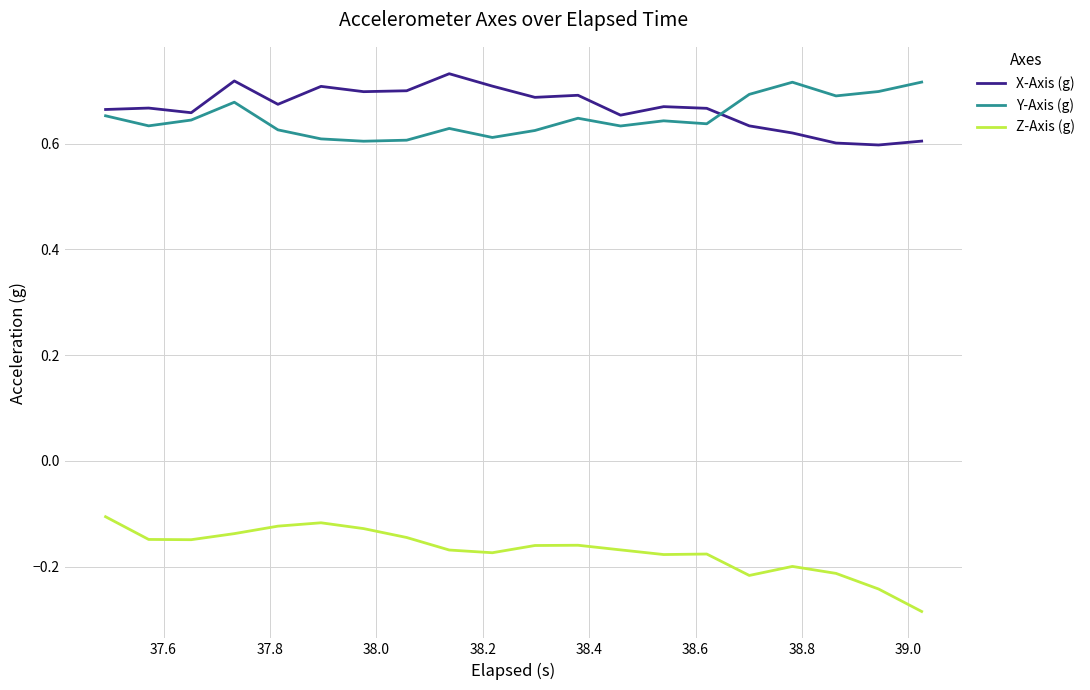

True or false: Z-Axis (g) and Y-Axis (g) cross at least once.

False